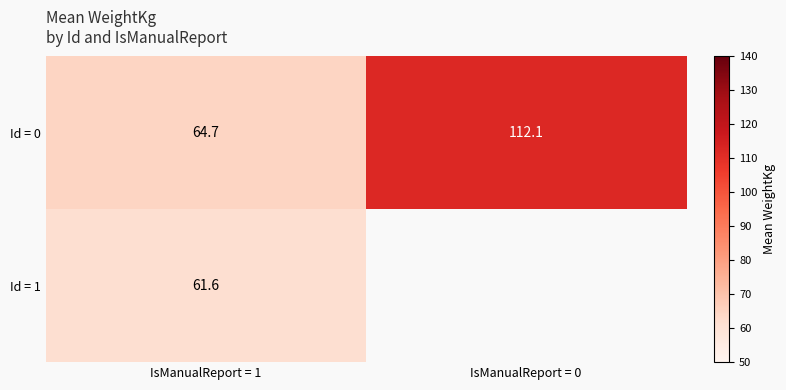

List the series in order of their peak value, highest first.

Id = 0, Id = 1